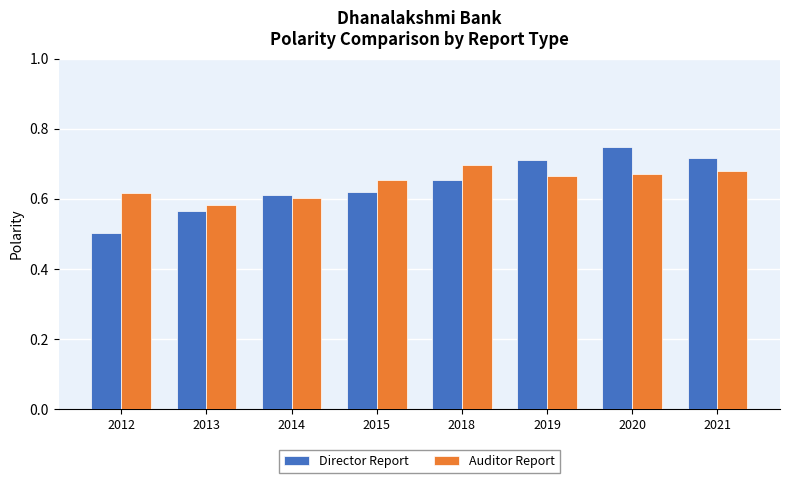

How many Auditor Report values are between 0 and 1?

8